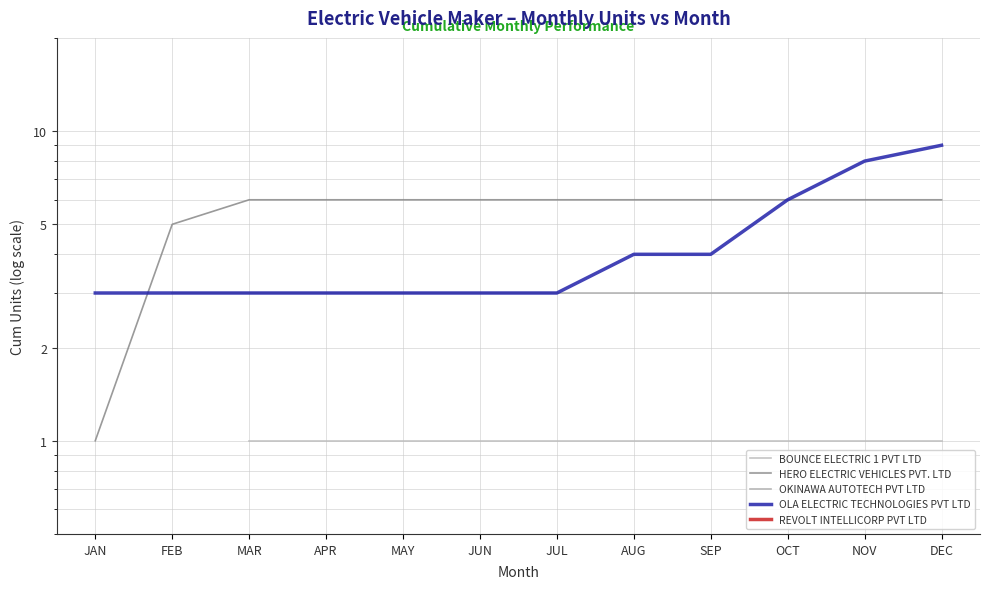

What are all the series names shown in the legend?

BOUNCE ELECTRIC 1 PVT LTD, HERO ELECTRIC VEHICLES PVT. LTD, OKINAWA AUTOTECH PVT LTD, OLA ELECTRIC TECHNOLOGIES PVT LTD, REVOLT INTELLICORP PVT LTD